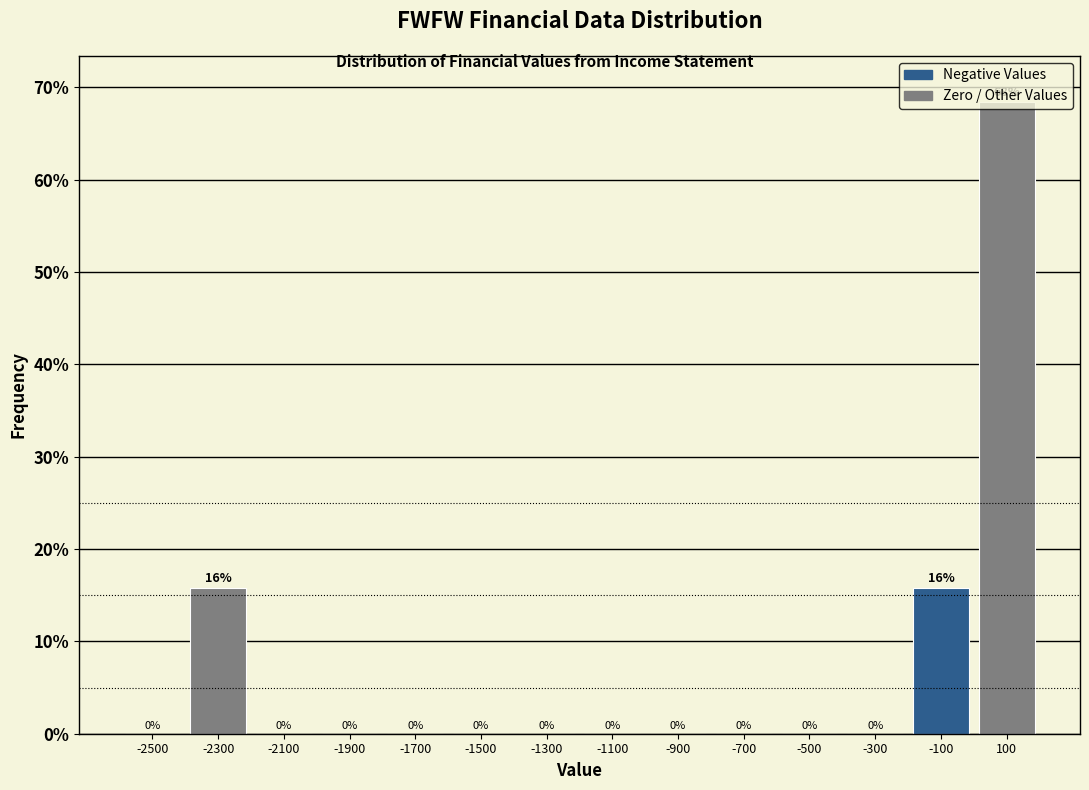

Over which range of the x-axis is the bar tallest?

0 to 200